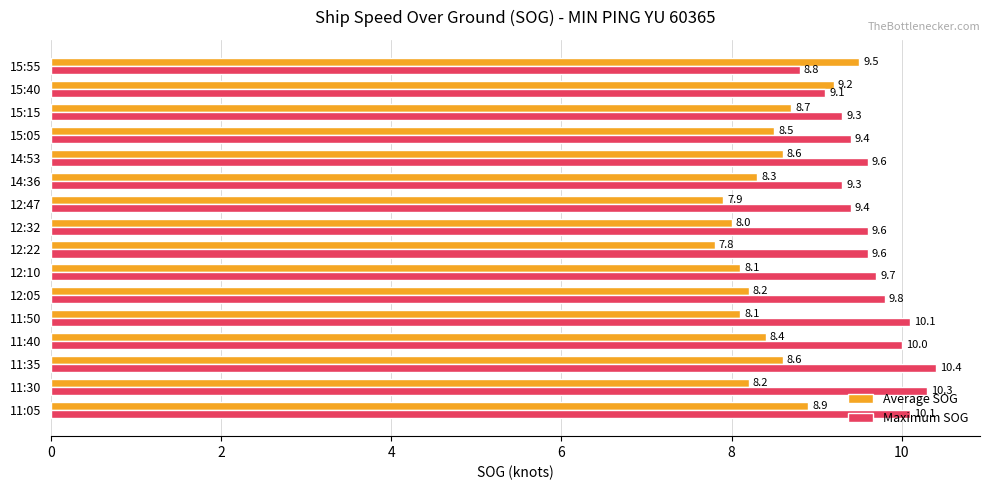

What are all the series names shown in the legend?

Average SOG, Maximum SOG